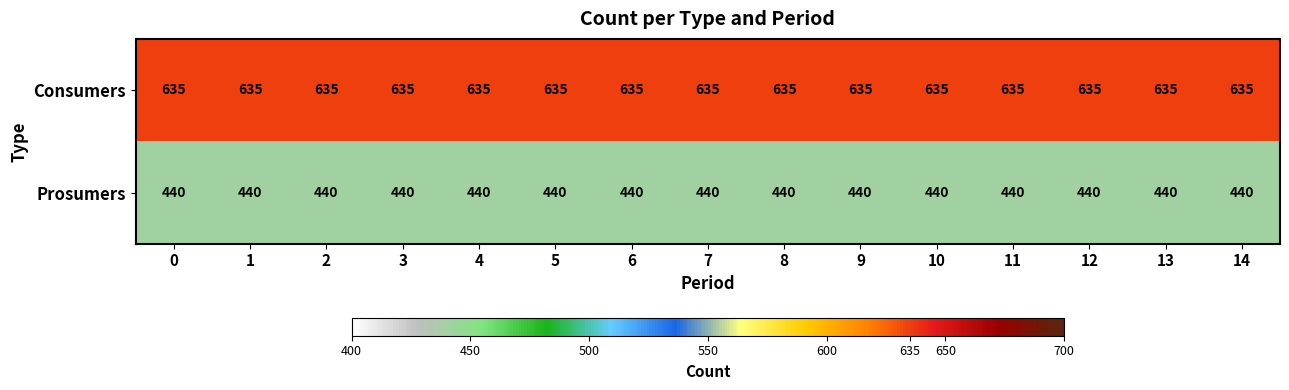

What is the greatest value displayed?

635